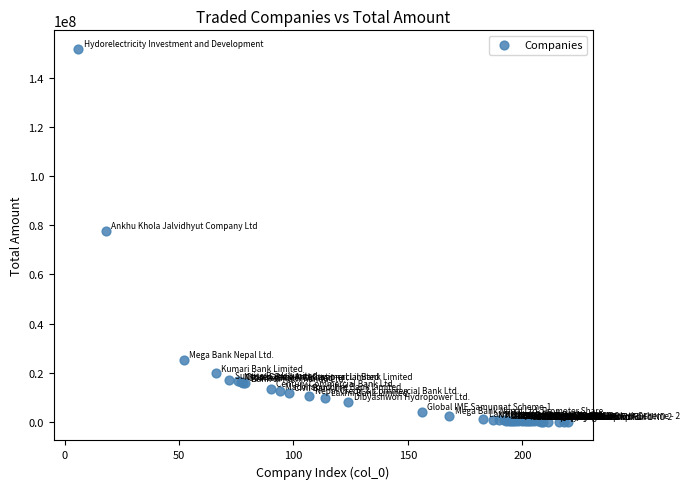

What Y value in the scatter plot is closest to 75908445?

77643674.6